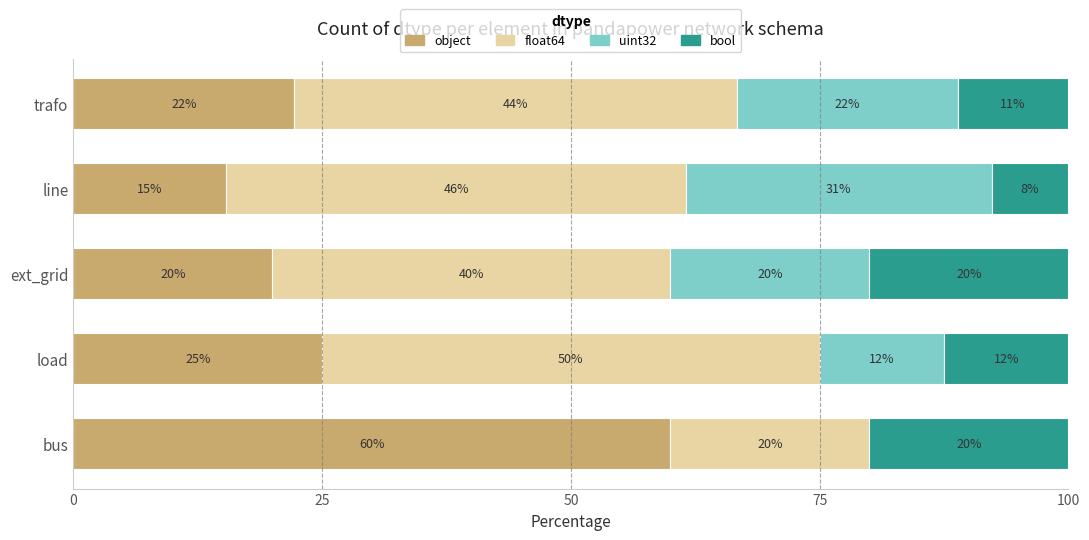

What is the maximum value for object?

60.0